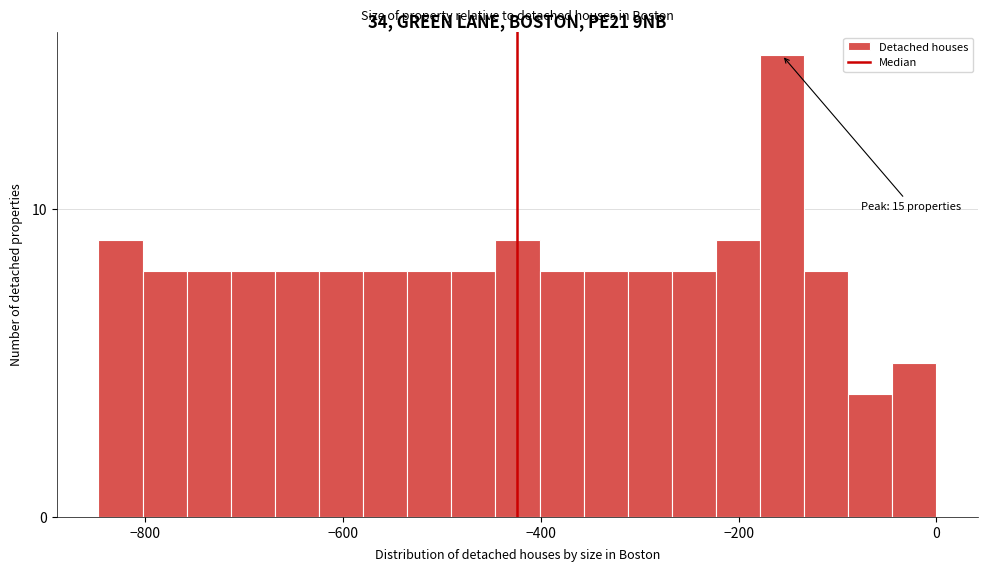

Around what value on the x-axis is the tallest bar? Give the approximate position of its centre, as read against the axis.

-160